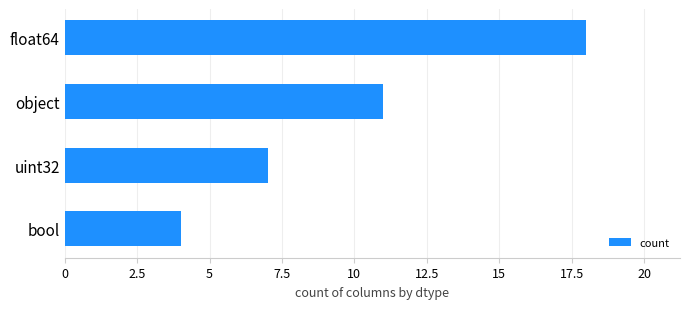

List the labels in order of value, largest first.

float64, object, uint32, bool